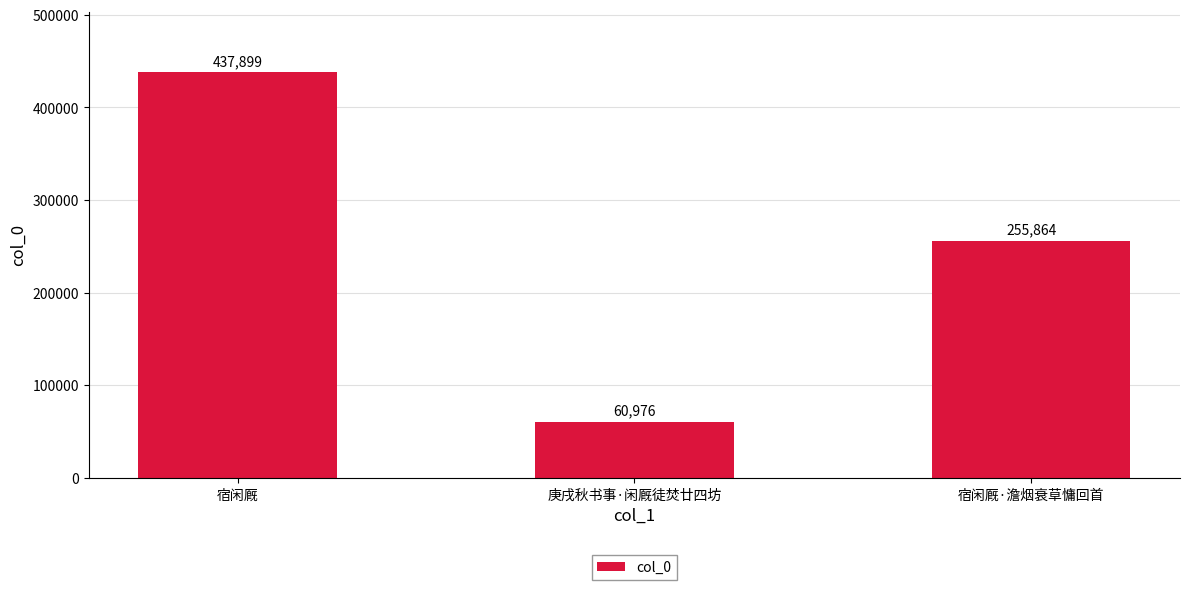

Reading left to right, what are all the values shown in this chart?

宿闲厩=437899	庚戌秋书事·闲厩徒焚廿四坊=60976	宿闲厩·澹烟衰草慵回首=255864